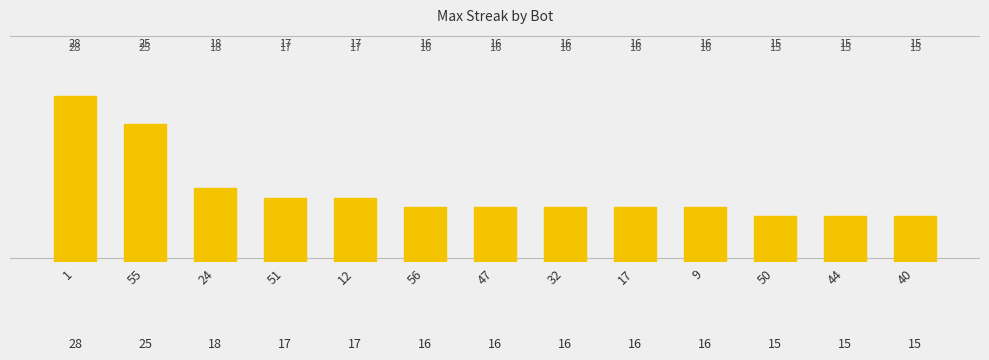

What is the label of the 3rd bar from the left?

24